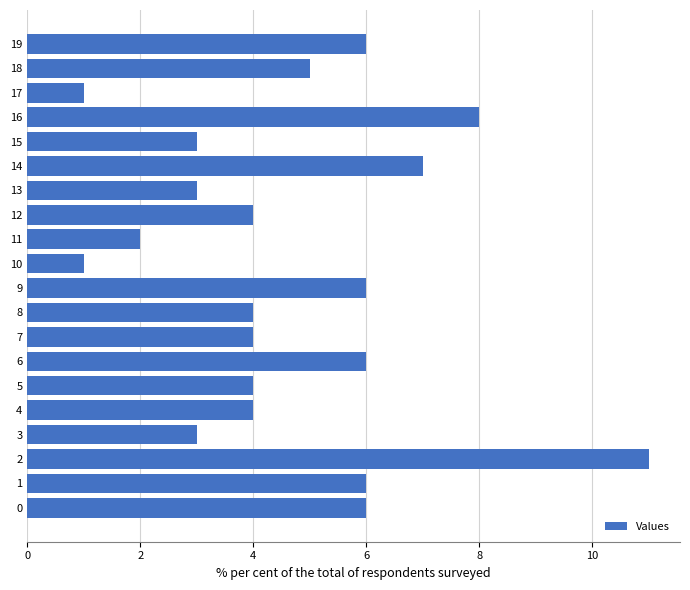

What is the average value?

5